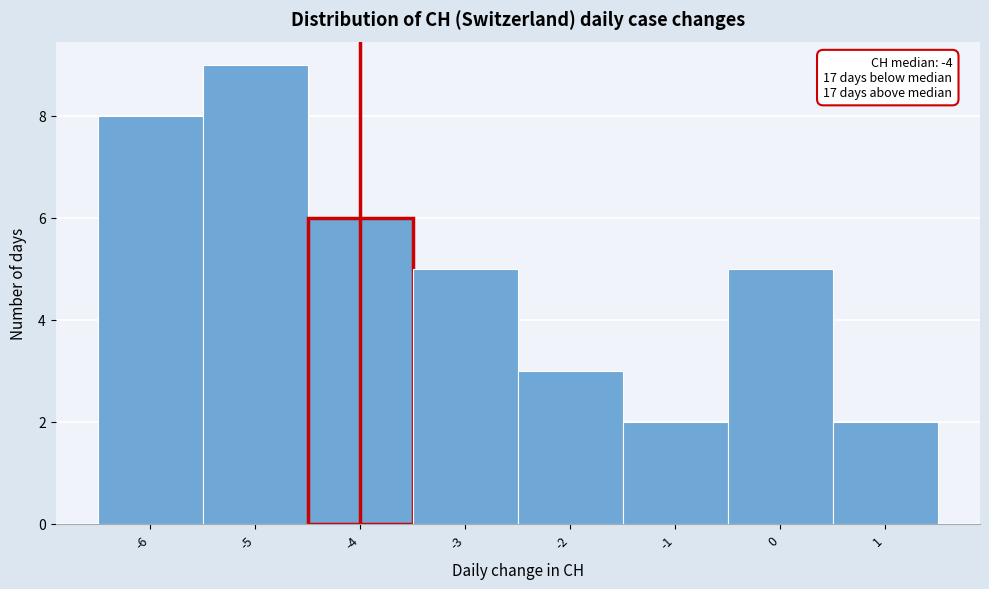

Which range on the x-axis has the tallest bar?

-5.5 to -4.5